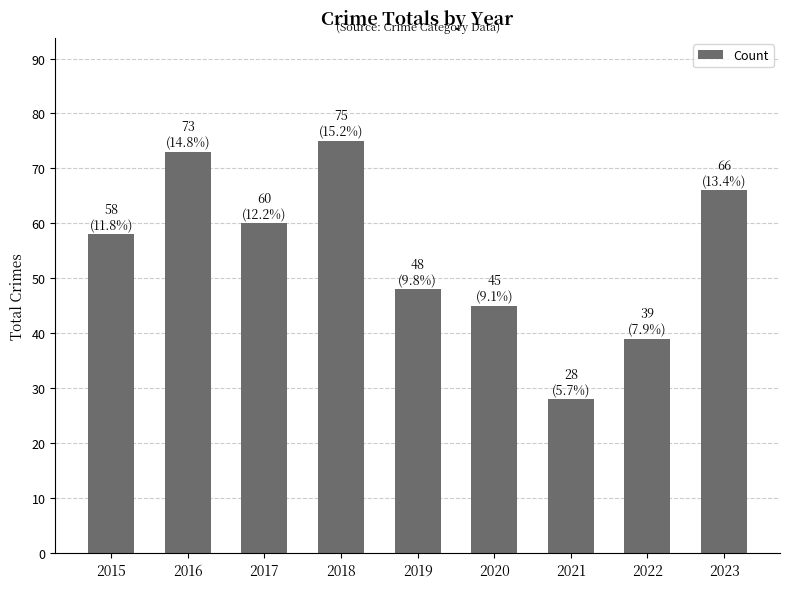

List the labels in order of value, smallest first.

2021, 2022, 2020, 2019, 2015, 2017, 2023, 2016, 2018